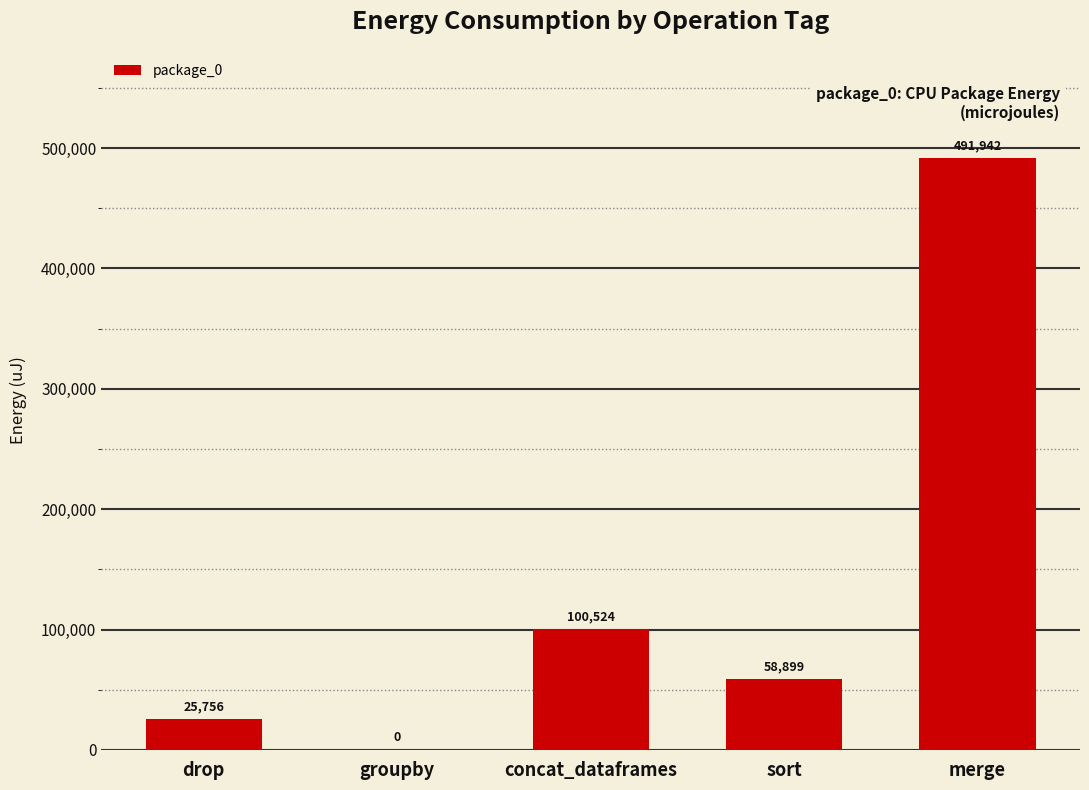

What is the ratio of the value at concat_dataframes to the value at drop?

3.9